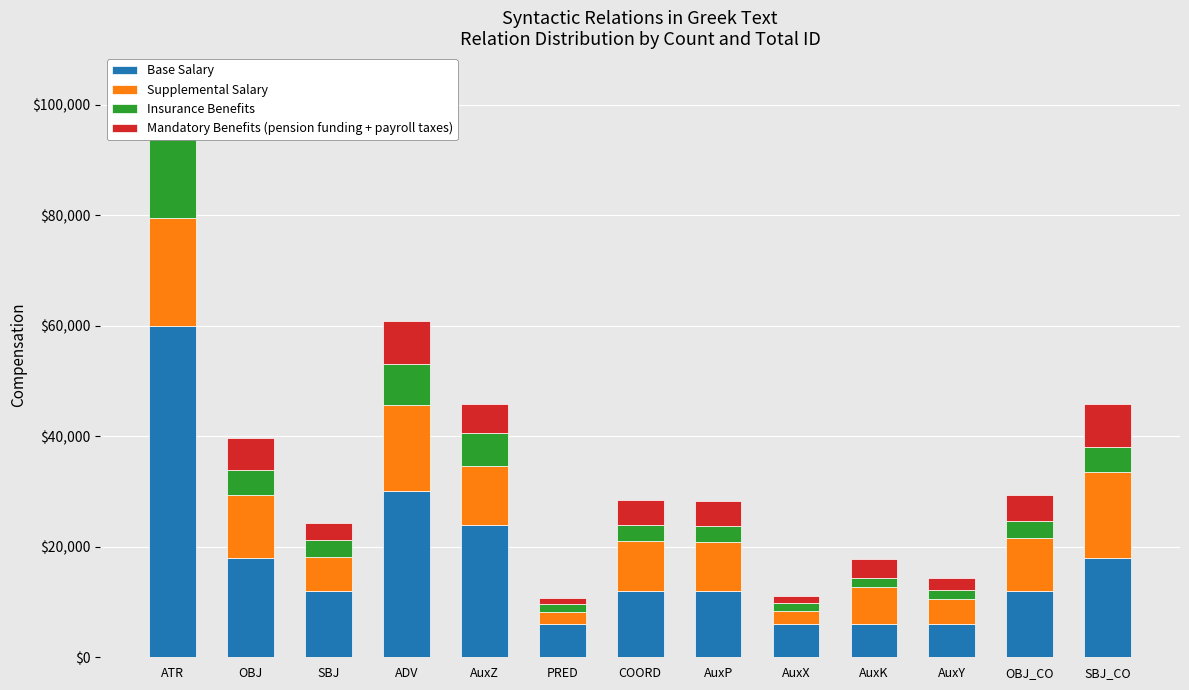

Reading left to right, list all the values displayed in this chart.

Base Salary: 60000	18000	12000	30000	24000	6000	12000	12000	6000	6000	6000	12000	18000
Supplemental Salary: 19400	11400	6200	15600	10600	2200	9000	8800	2400	6800	4600	9600	15600
Insurance Benefits: 15000	4500	3000	7500	6000	1500	3000	3000	1500	1500	1500	3000	4500
Mandatory Benefits (pension funding + payroll taxes): 9700	5700	3100	7800	5300	1100	4500	4400	1200	3400	2300	4800	7800